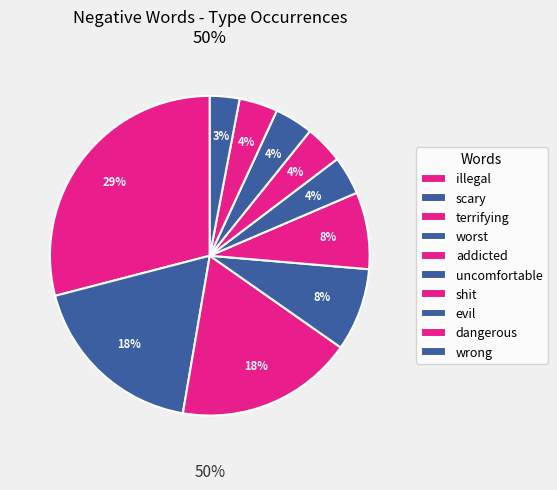

What is the ratio of the value at evil to the value at addicted?

0.5